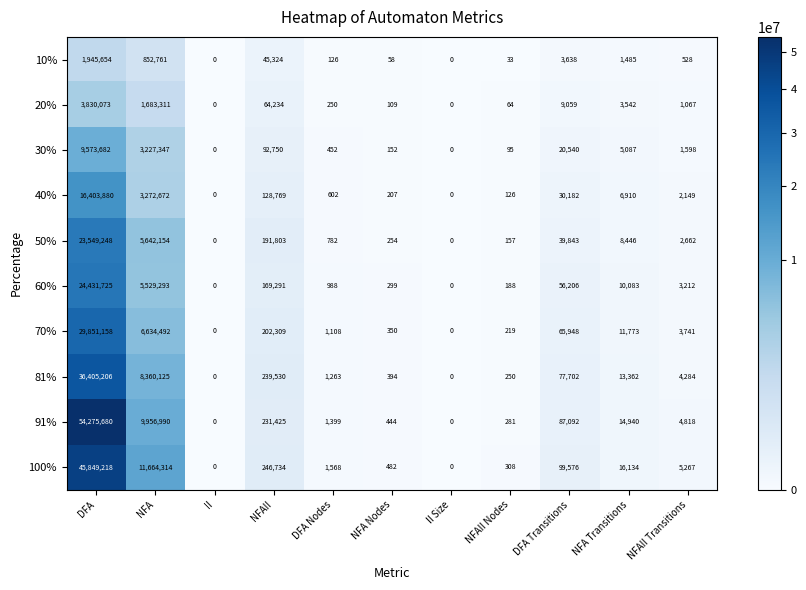

At which category is the sum across all series the highest?

DFA